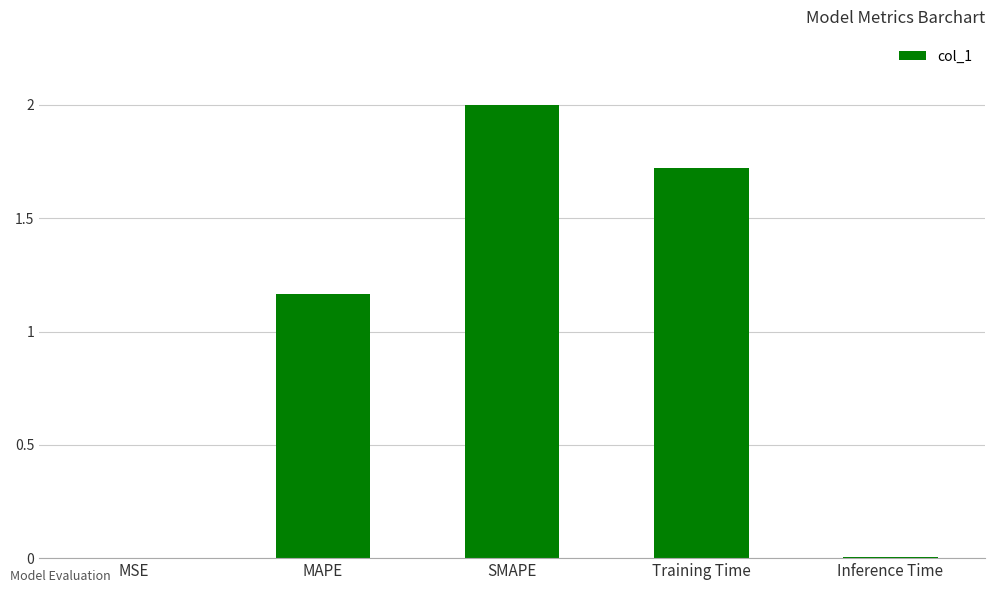

What is the sum of all values?

4.9